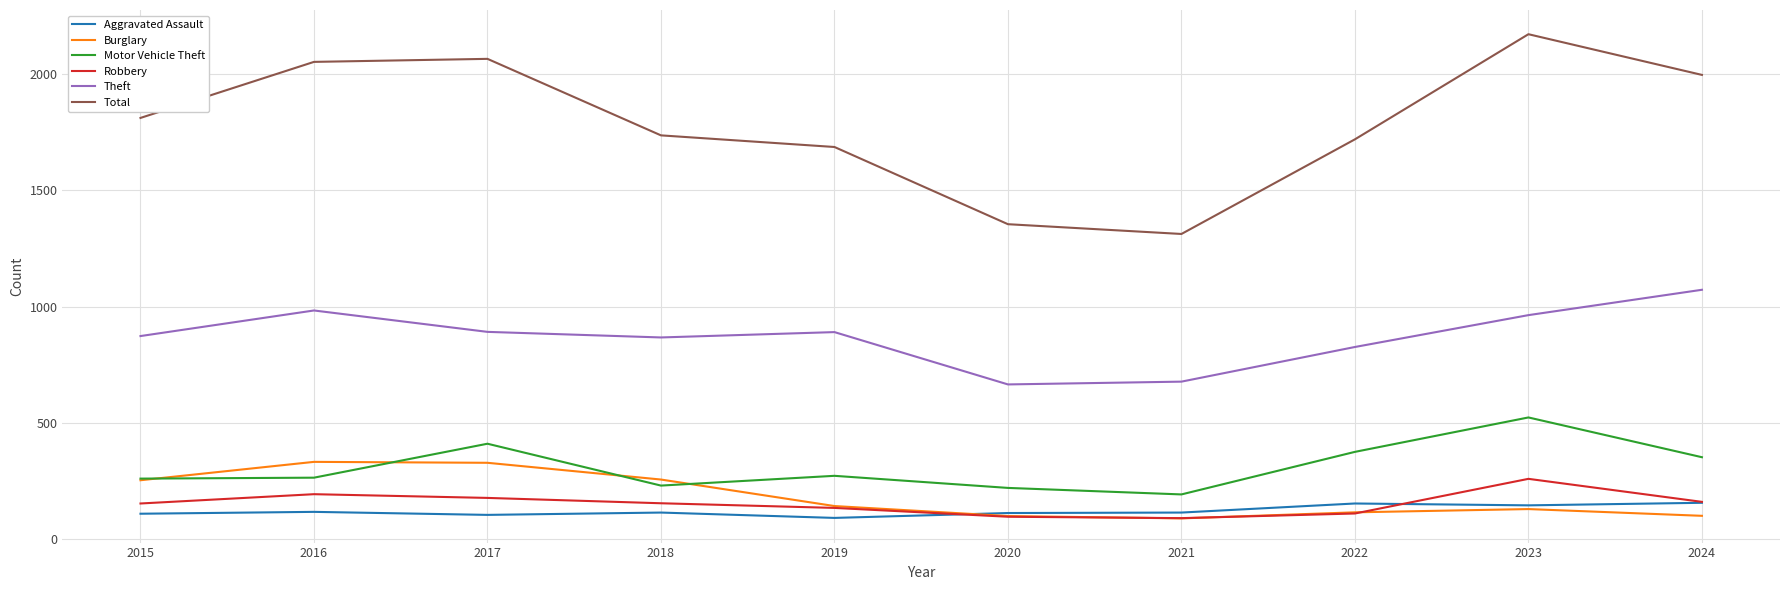

True or false: Motor Vehicle Theft and Theft intersect in this chart.

False